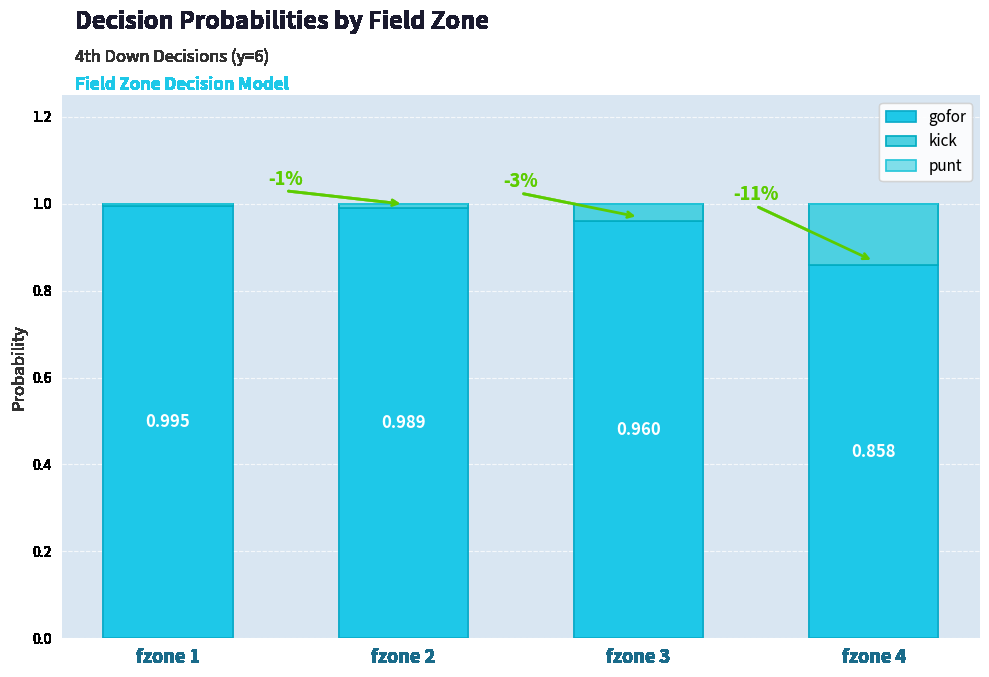

Are the bars horizontal?

No